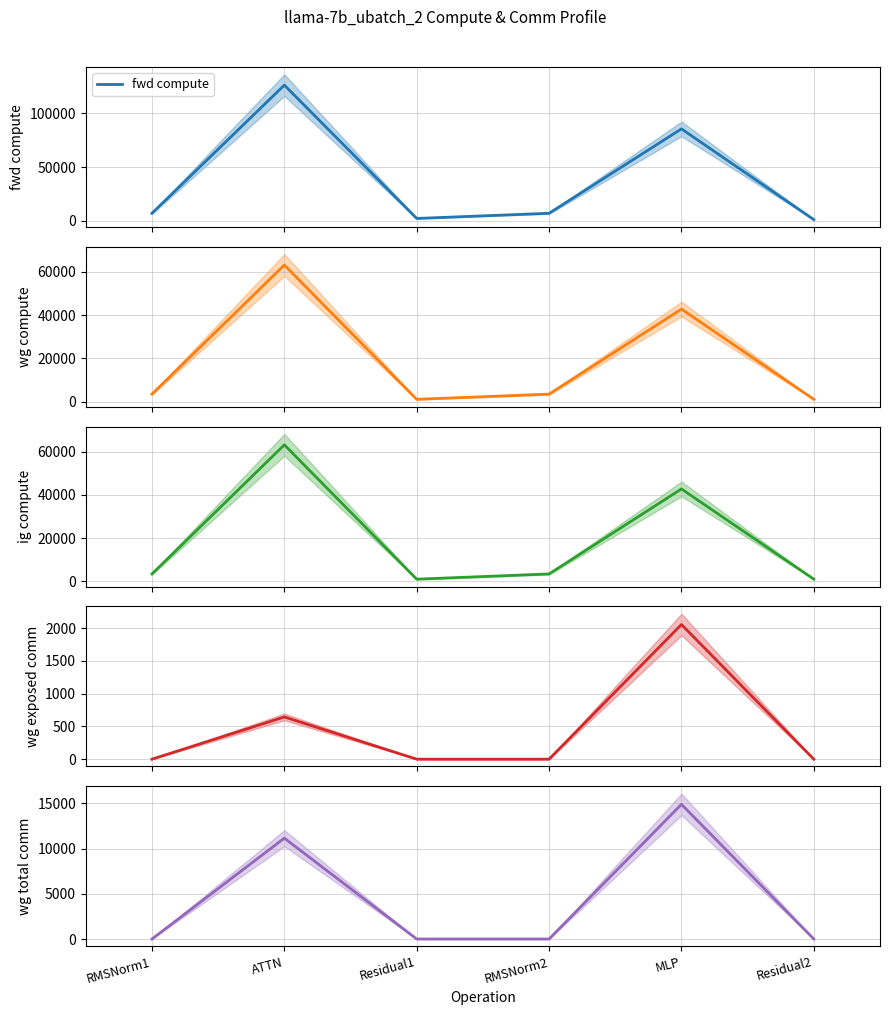

Which category has the highest value in the wg compute series?

ATTN